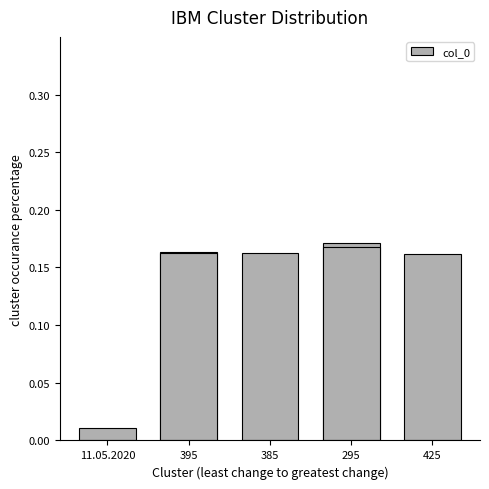

What is the label of the 5th bar from the left?

425